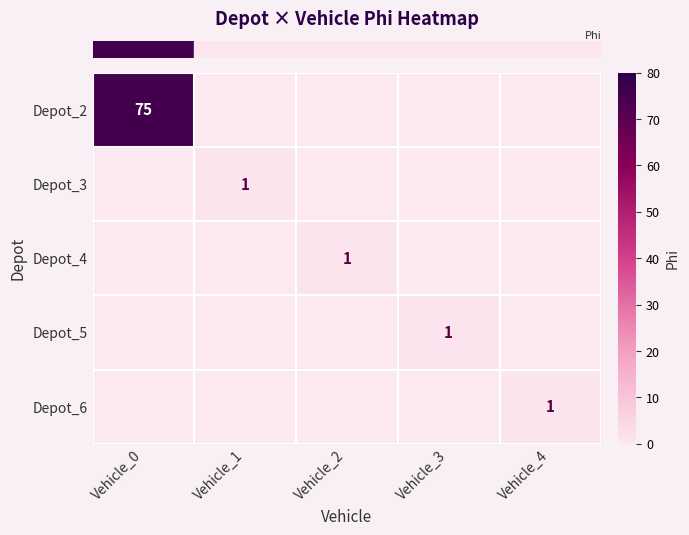

At how many categories does at least one series exceed 53?

1